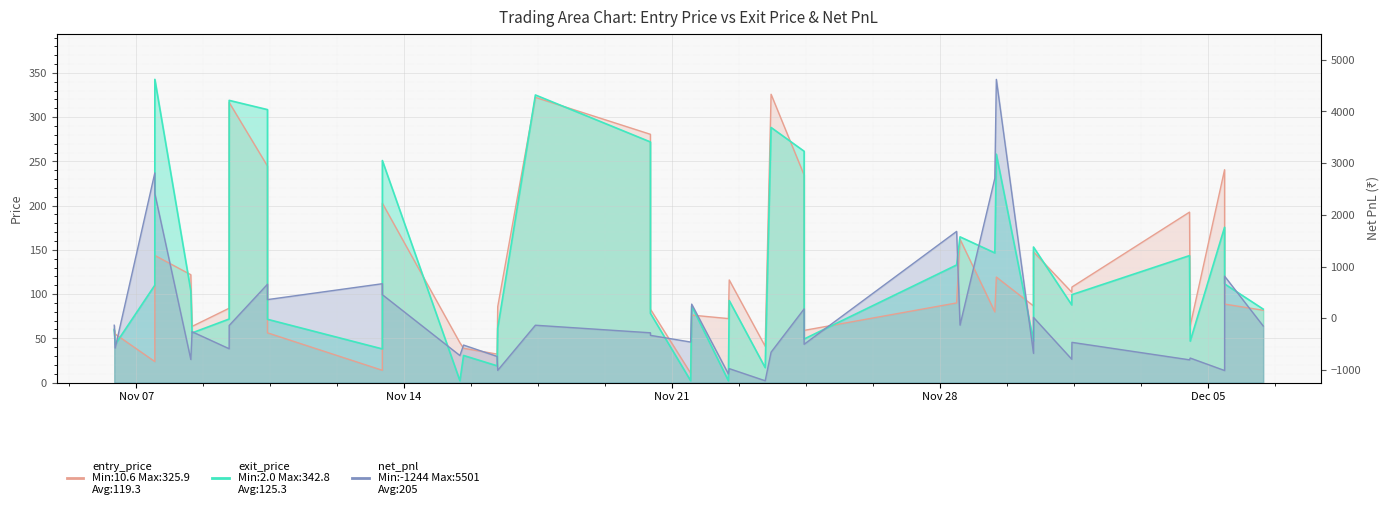

What is the sum of all net_pnl values?

3008.7